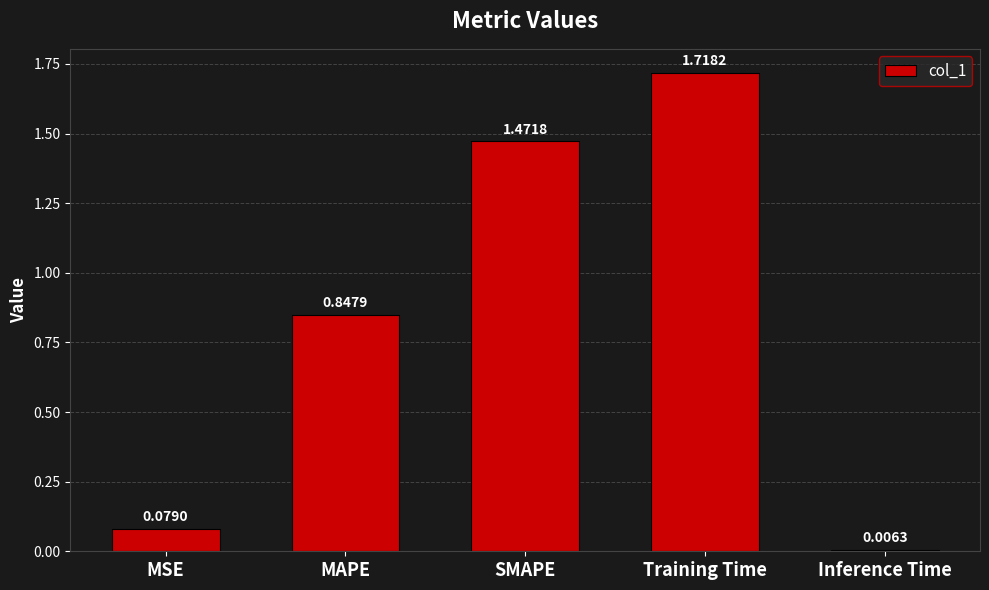

What is the sum of all values?

4.1